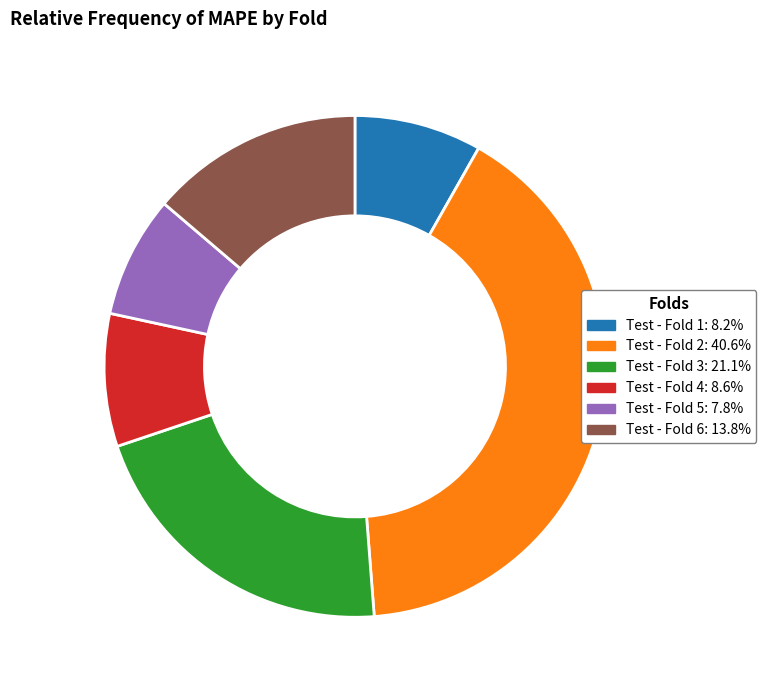

True or false: Test - Fold 3 accounts for 26% of the total.

False